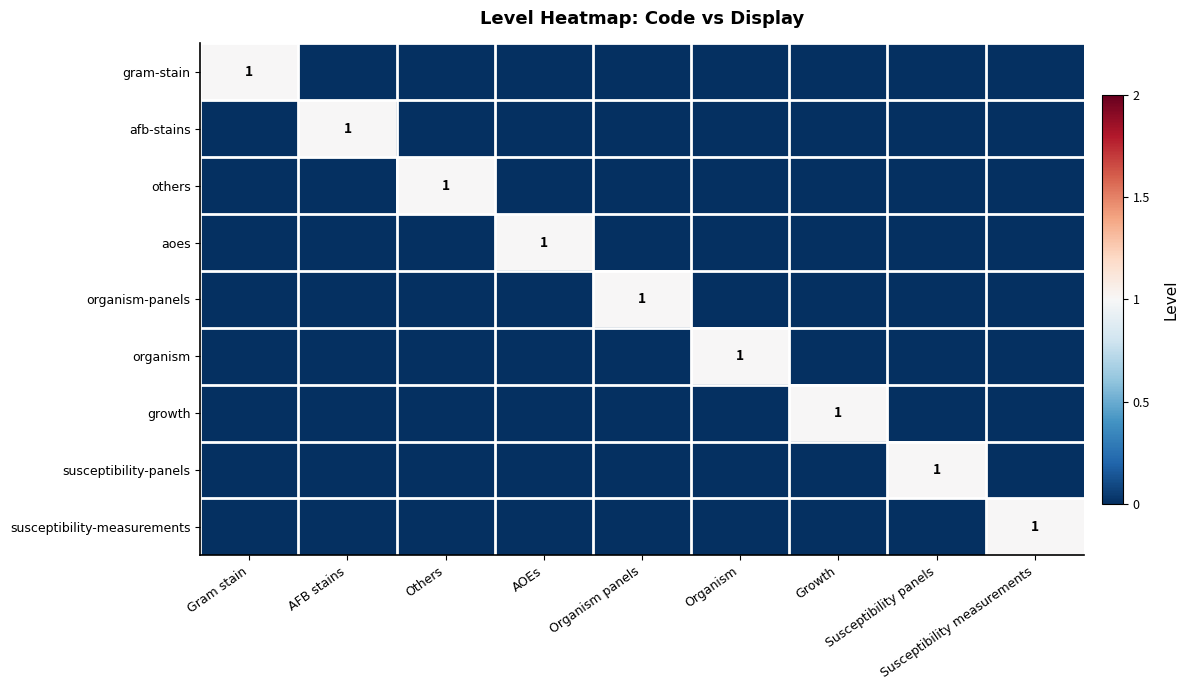

List the series in order of their peak value, lowest first.

gram-stain, afb-stains, others, aoes, organism-panels, organism, growth, susceptibility-panels, susceptibility-measurements